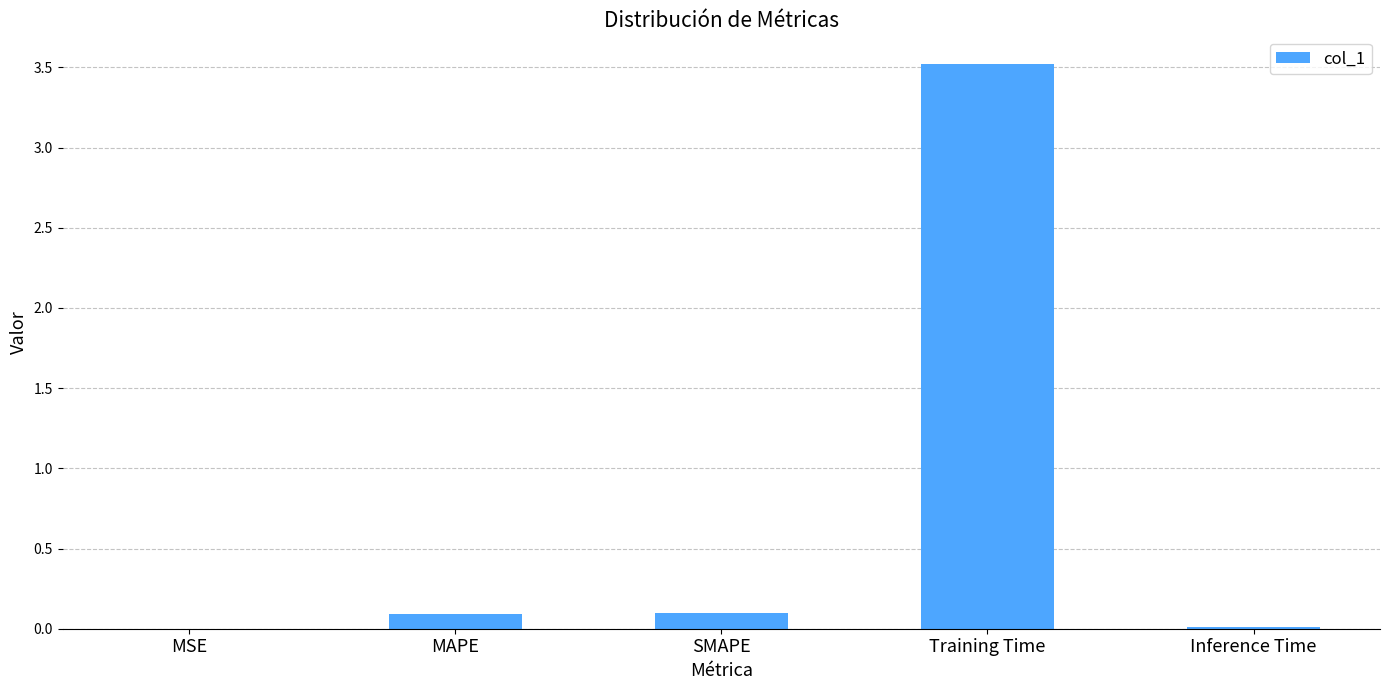

True or false: the data shows 0.0 at Inference Time.

True